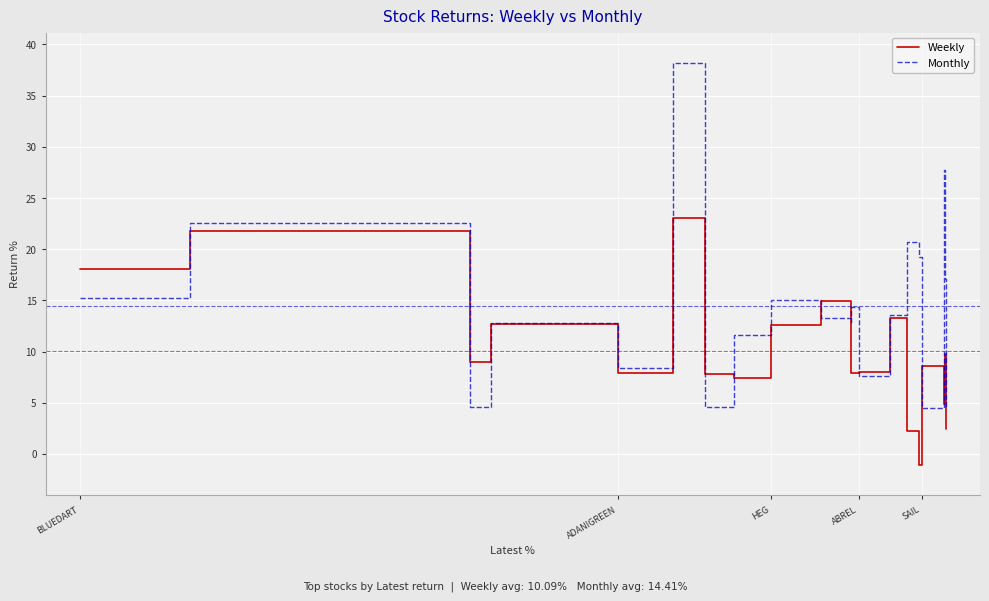

At which label does Weekly first exceed 9?

BLUEDART